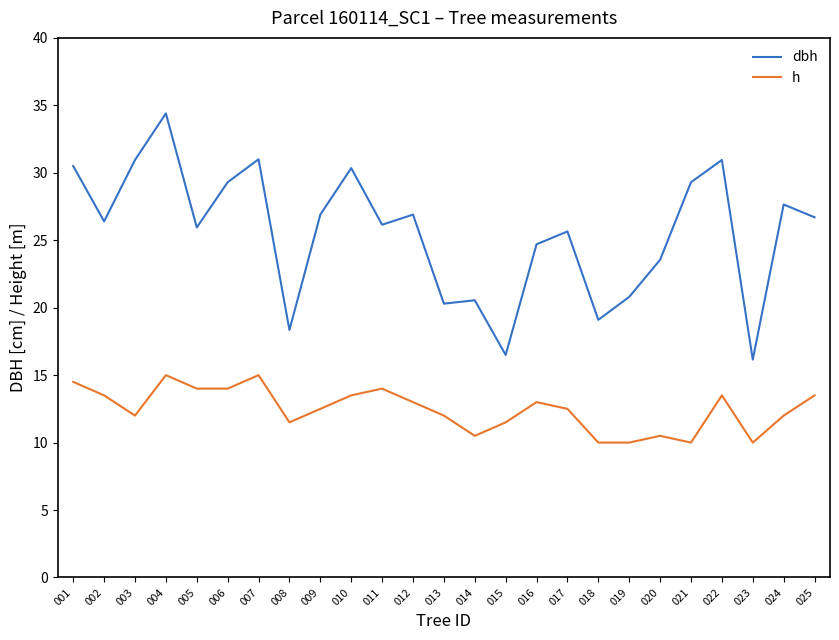

Which series has the largest range (max minus min)?

dbh